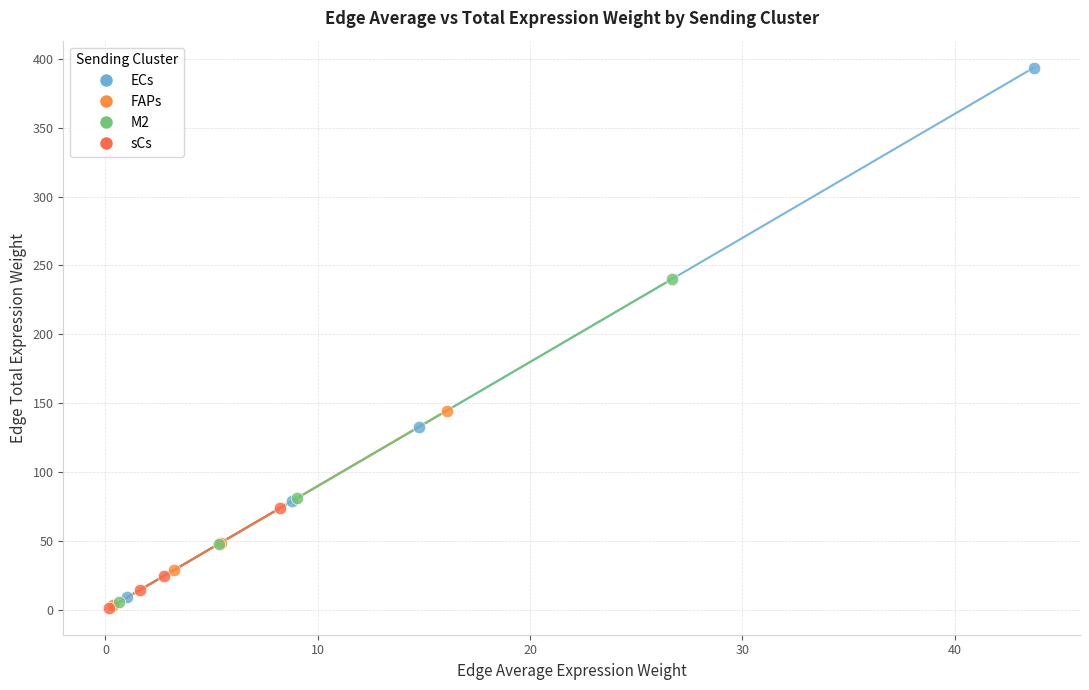

Which series has the largest Y range (max minus min)?

ECs